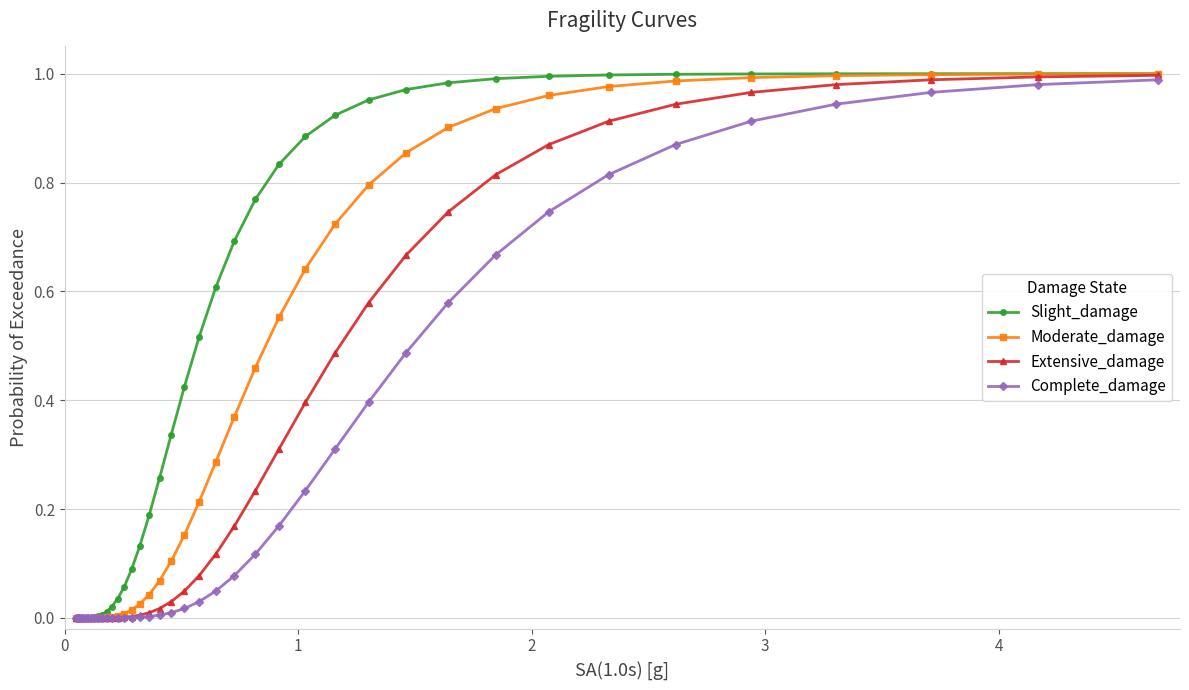

Does the chart have visible grid lines?

Yes